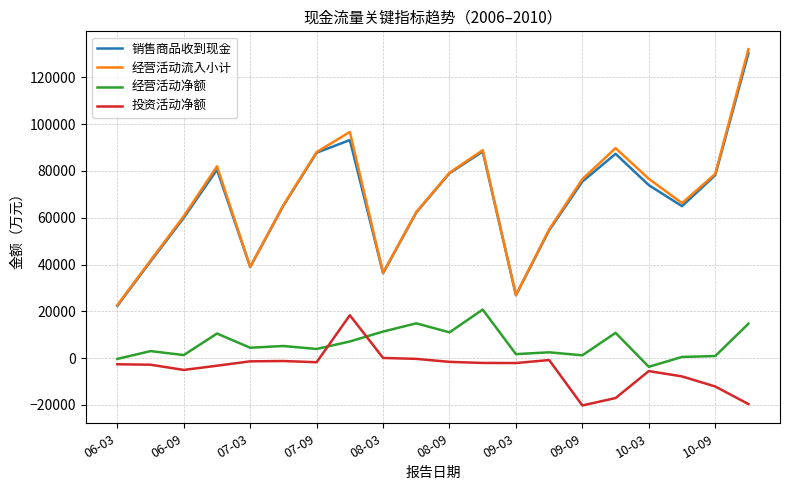

True or false: 经营活动流入小计 and 经营活动净额 intersect in this chart.

False